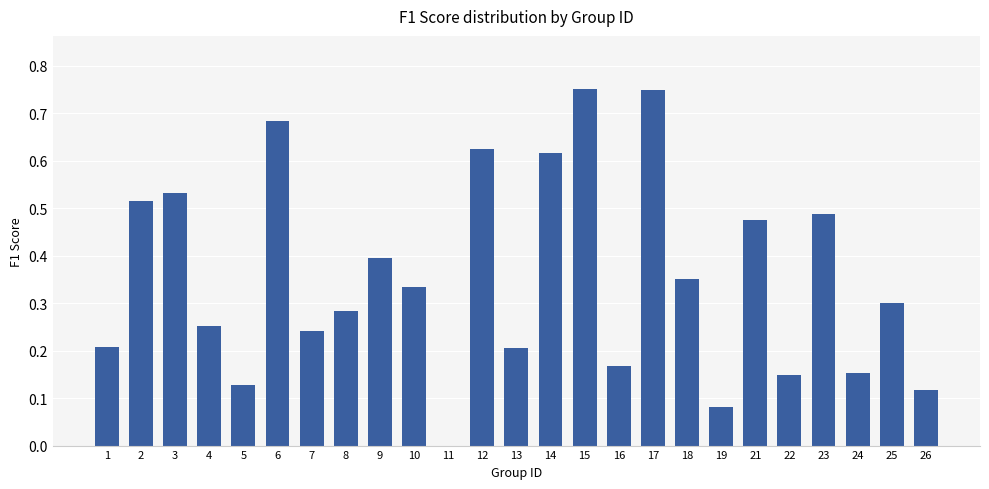

The value at 10 is 0.5. True or false?

False